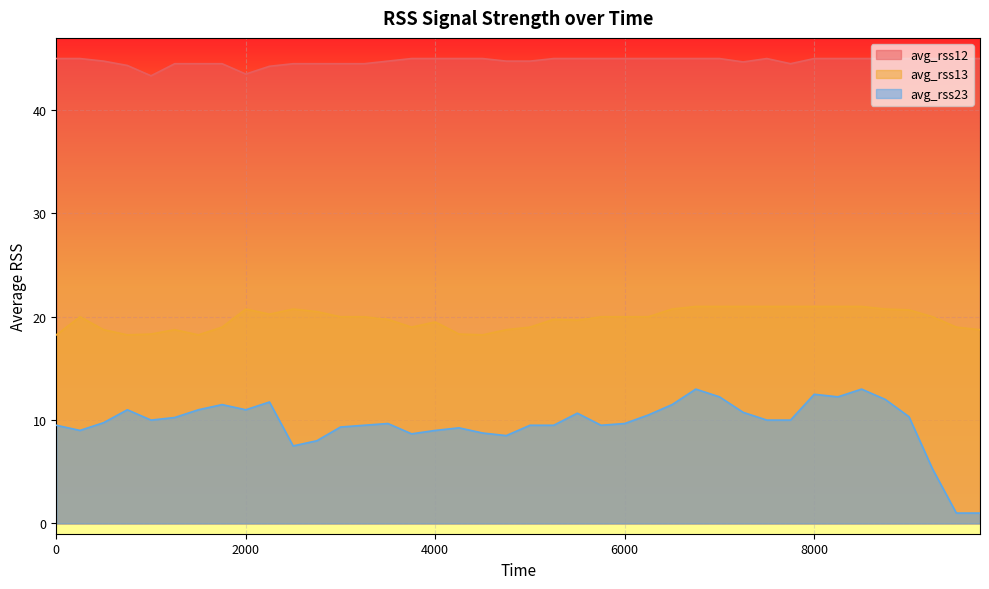

List the series in order of their peak value, lowest first.

avg_rss23, avg_rss13, avg_rss12